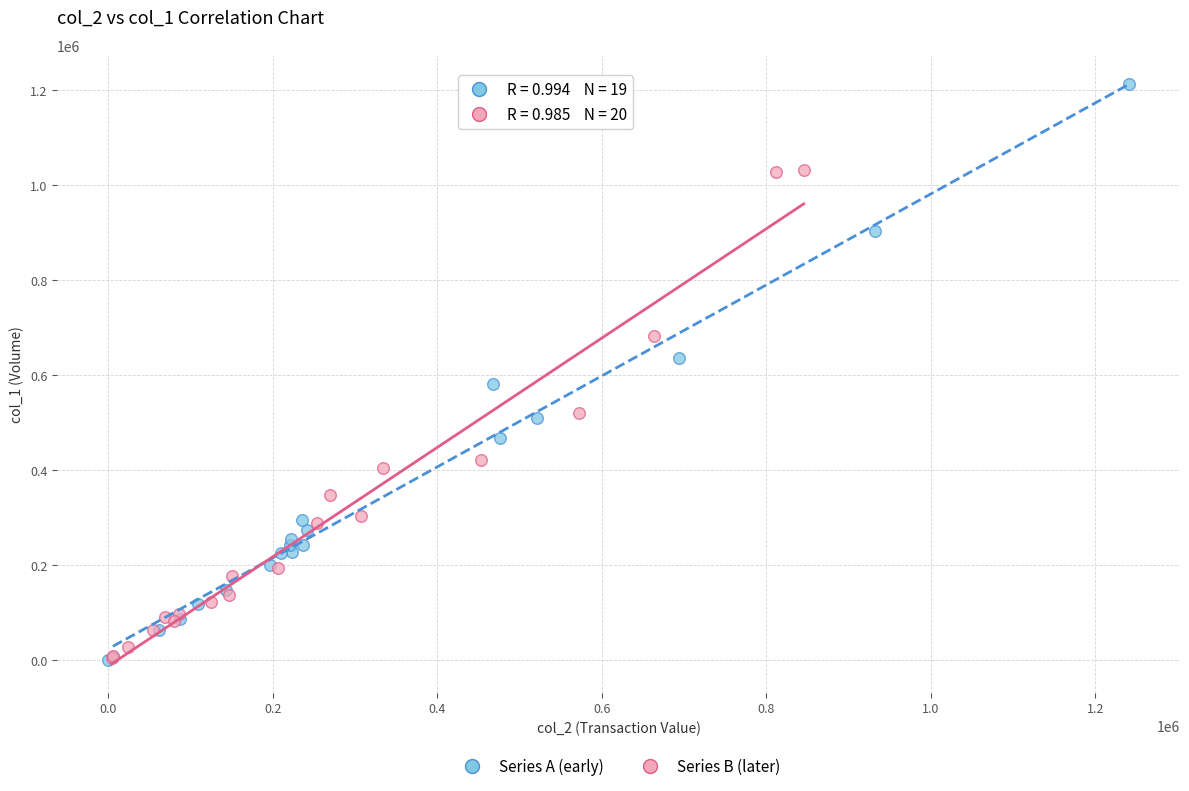

Which series reaches the maximum Y coordinate?

Series A (early)